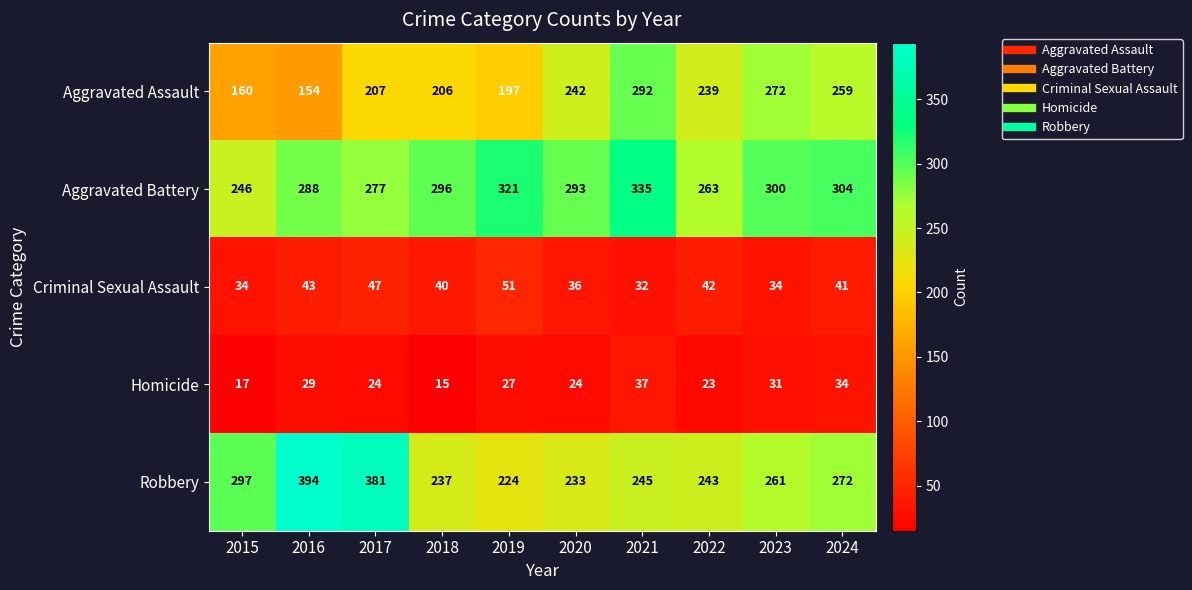

Where does the Homicide series first go above 27?

2016